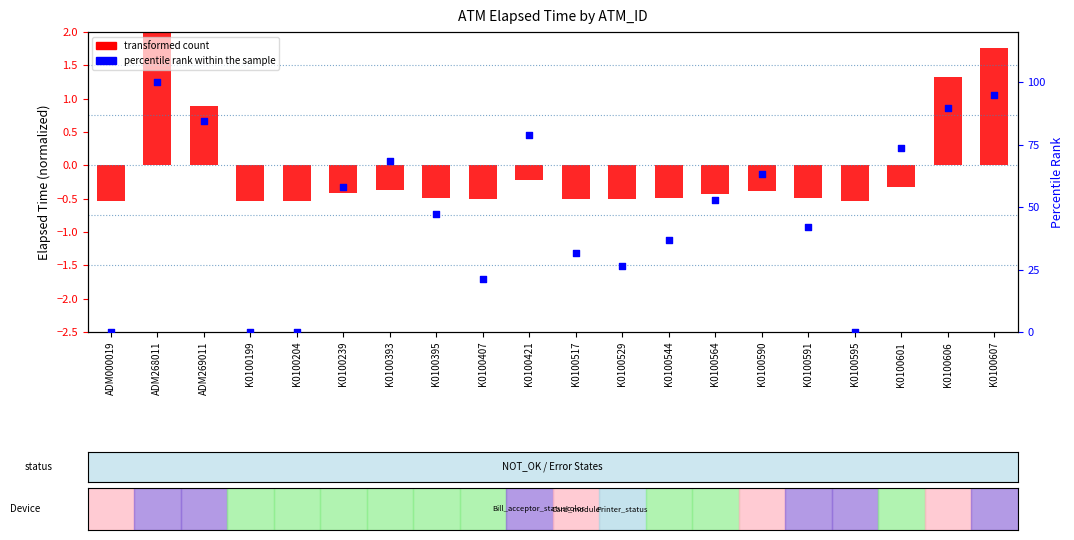

Which series contains the lowest Y value?

transformed count